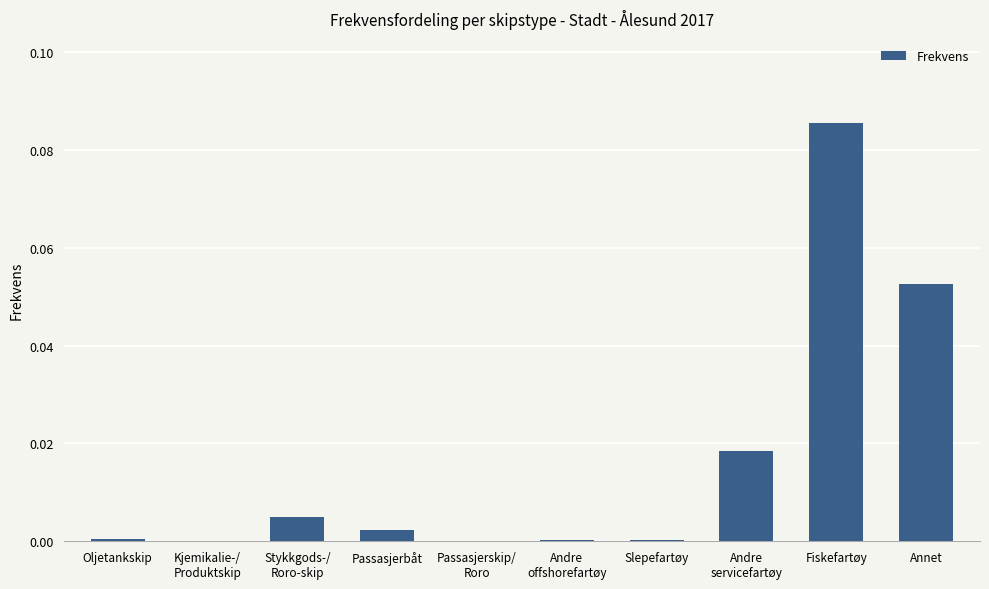

The value at Passasjerskip/
Roro is 0.0. True or false?

True